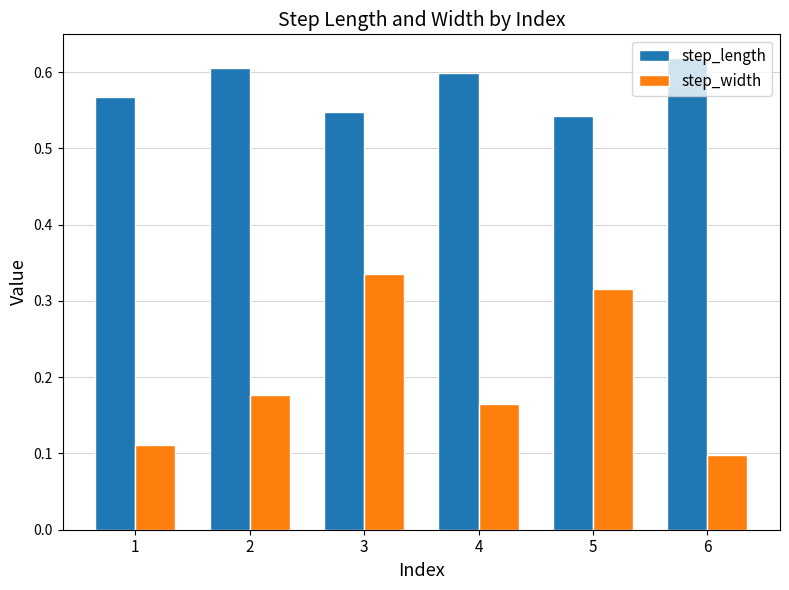

What is the sum of the step_length values at 5 and 2?

1.1